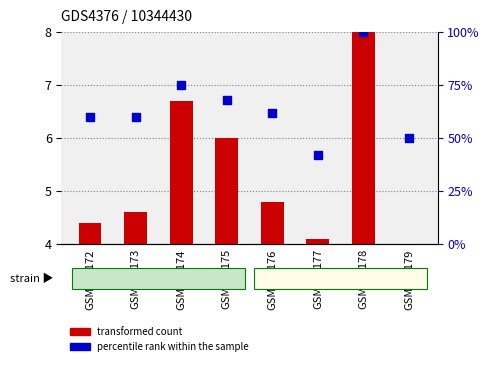

Which series has the largest total across all categories?

percentile rank within the sample